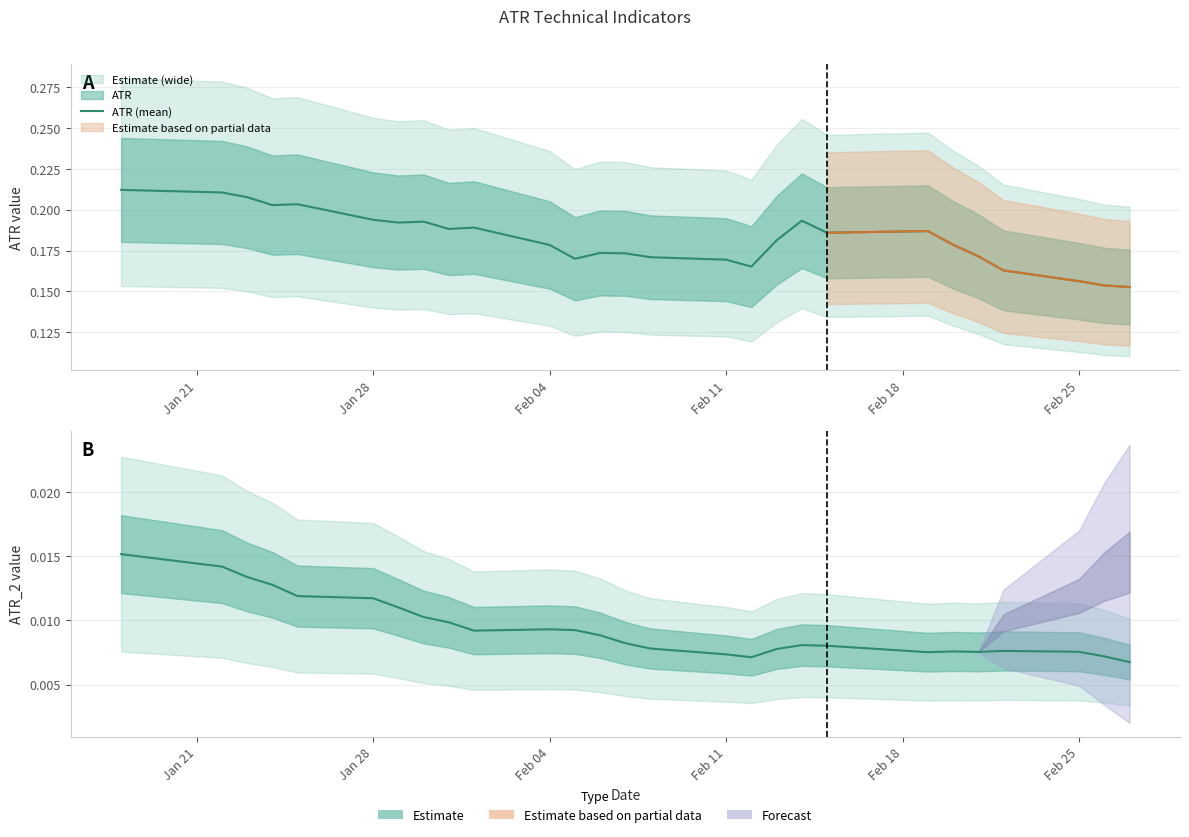

How many ATR (mean) values are between 0 and 1?

27